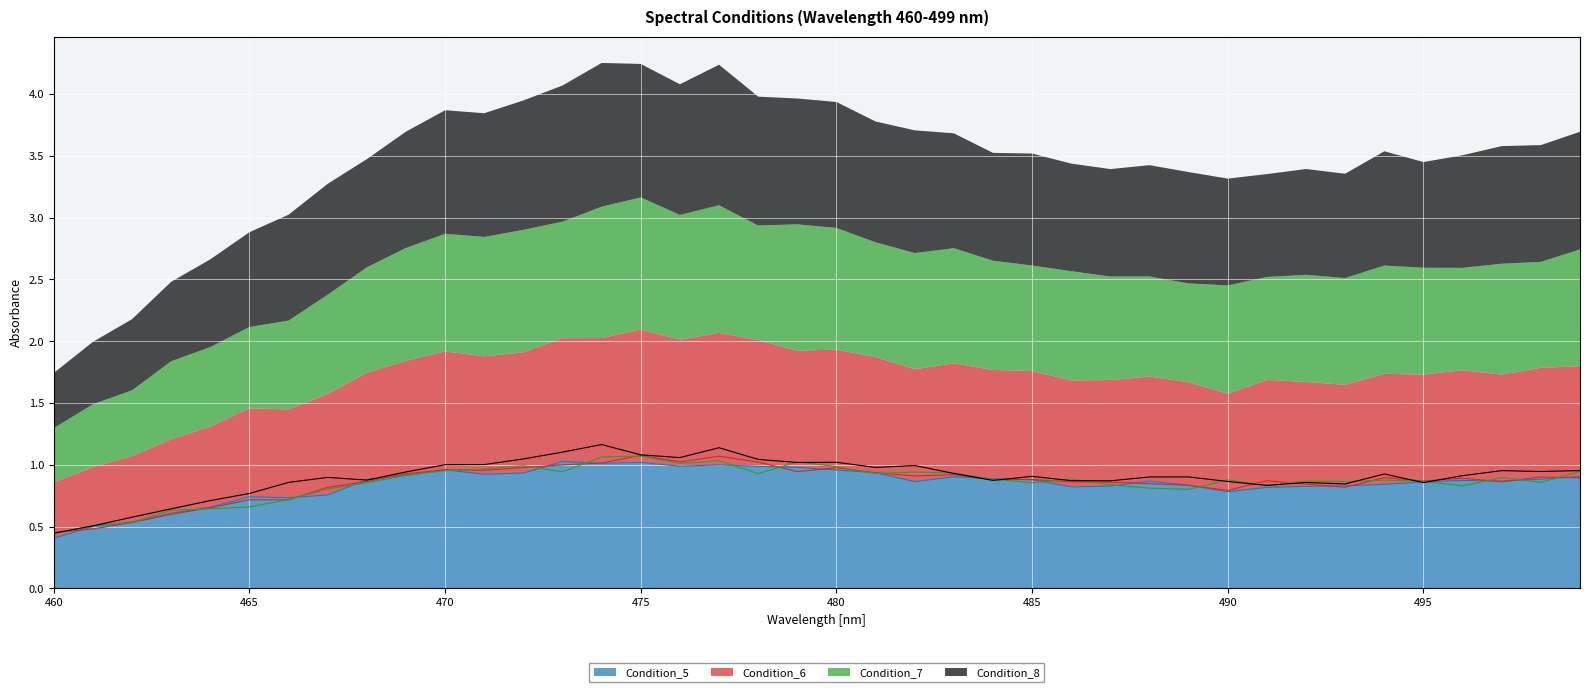

What is the approximate value of Condition_6 at 472?

1.0